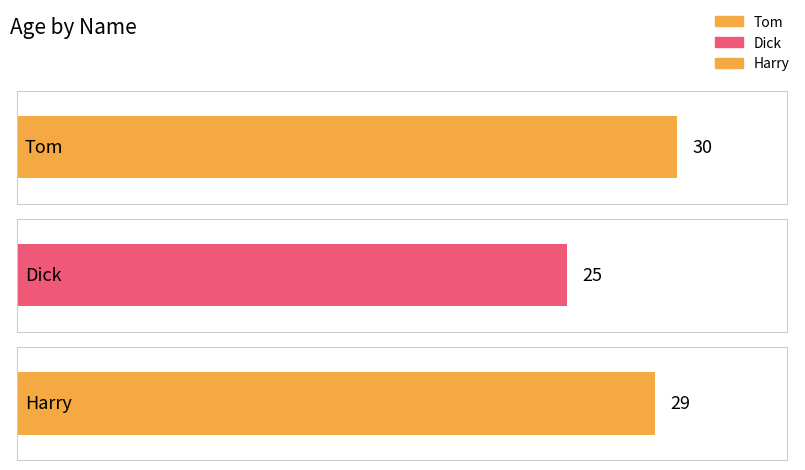

How many data points are less than 29?

1